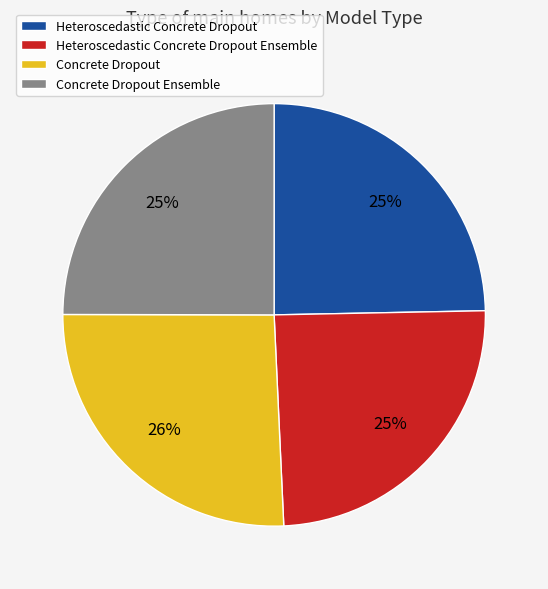

Is the sum of Concrete Dropout Ensemble and Heteroscedastic Concrete Dropout greater than half?

No